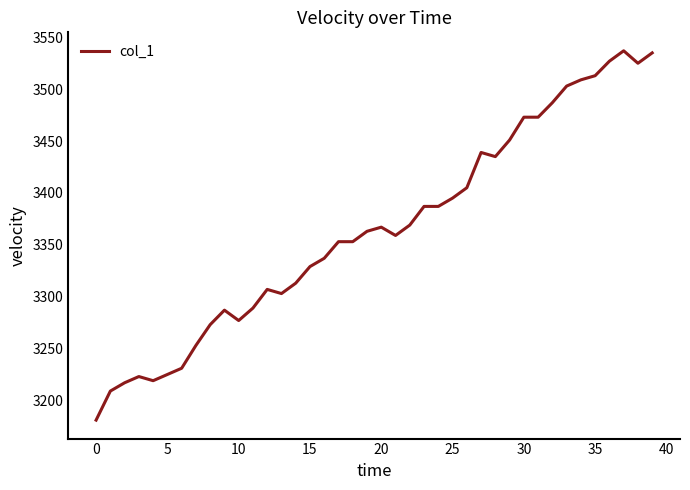

What is the greatest value displayed?

3537